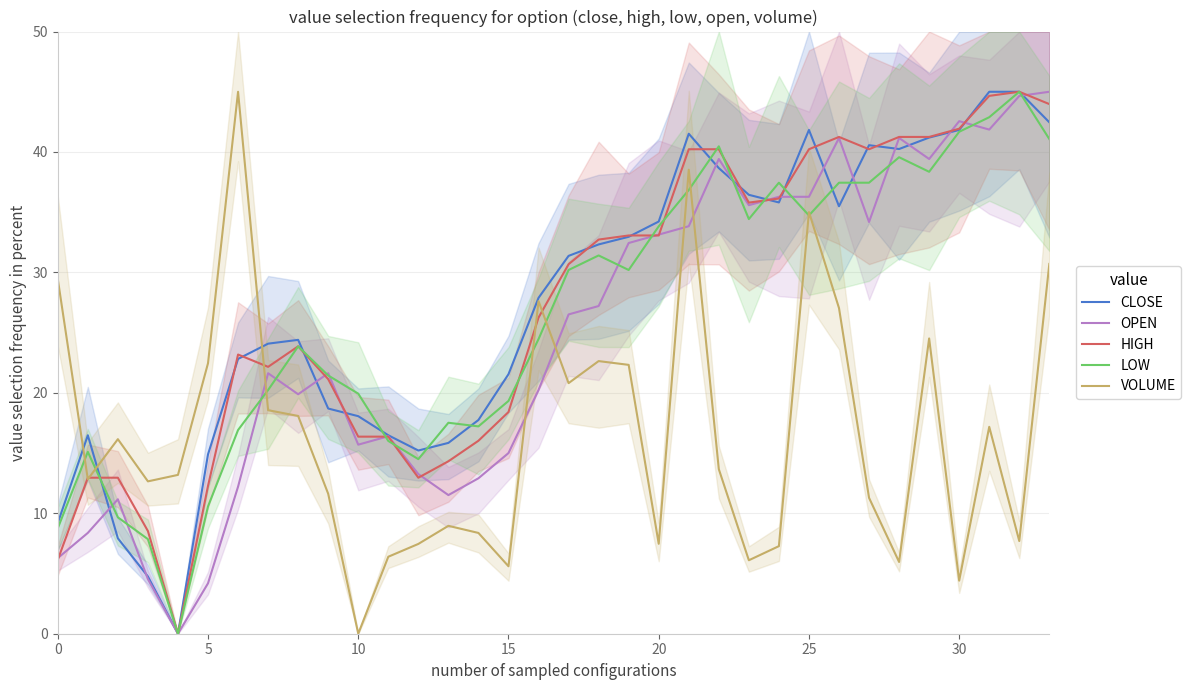

At which category is the sum across all series the highest?

33